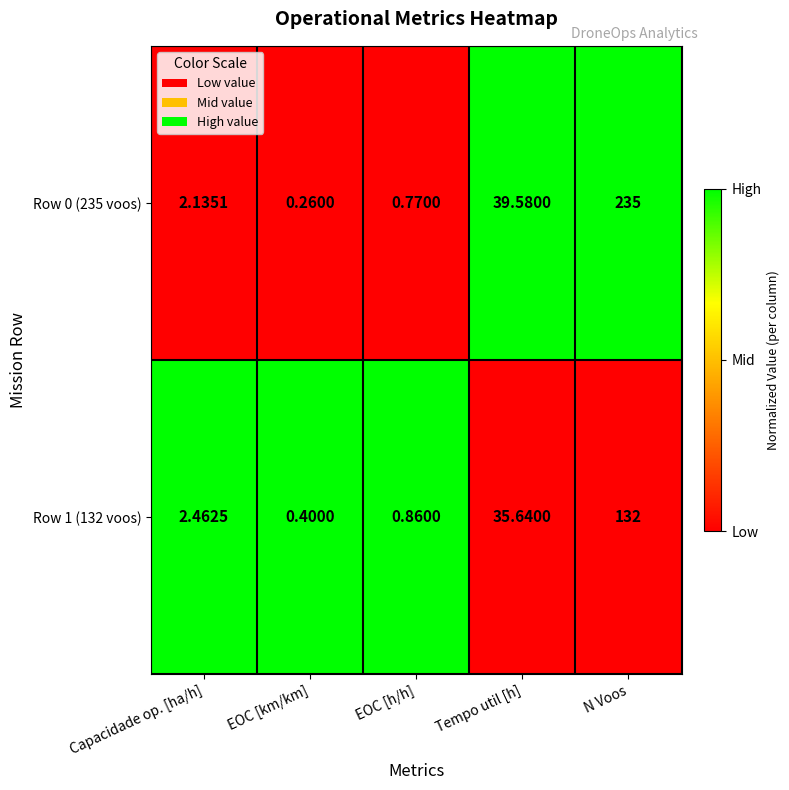

At which label does Row 0 (235 voos) first exceed 2?

Capacidade op. [ha/h]